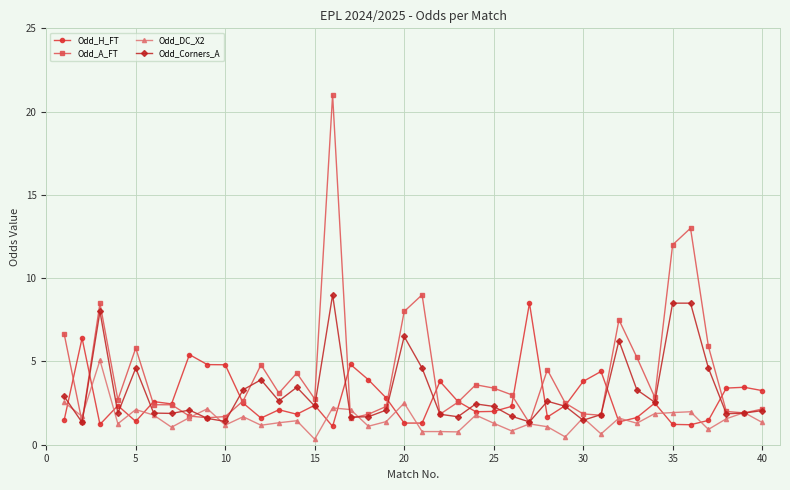

True or false: Odd_DC_X2 has more than 1 points higher than both neighbors.

True